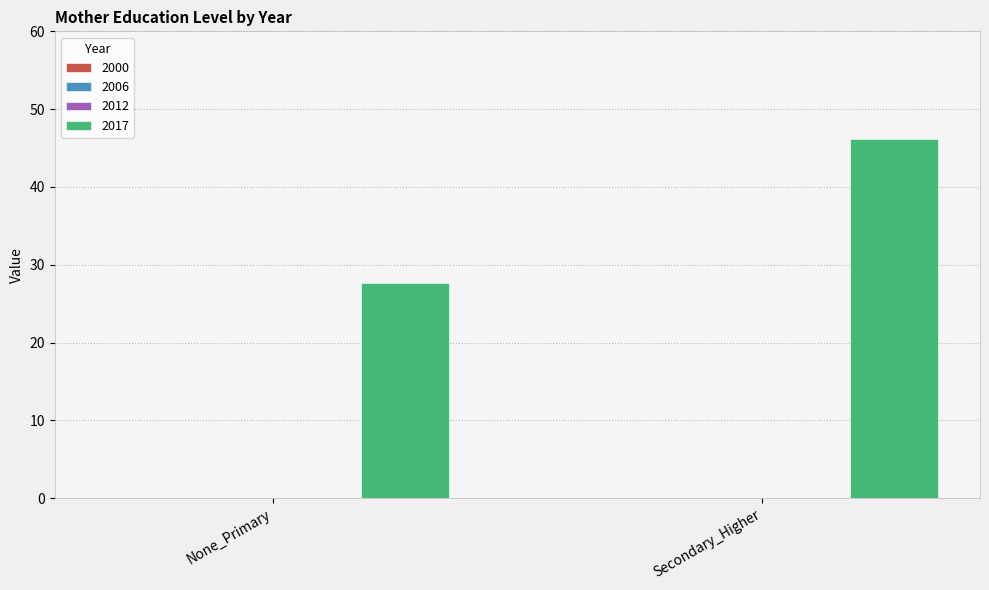

What is the maximum value shown in the chart?

46.1